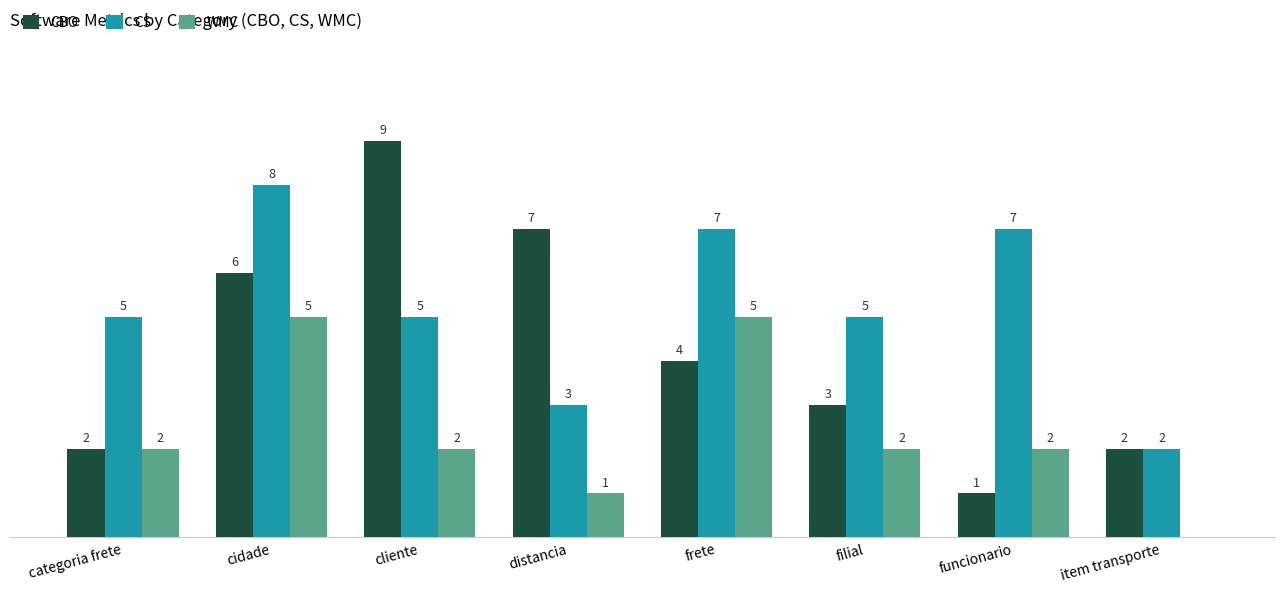

What are all the series names shown in the legend?

CBO, CS, WMC